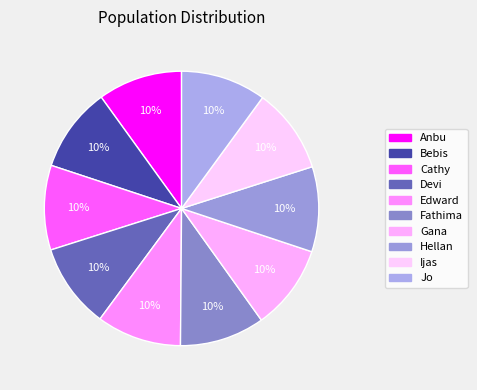

Is there any slice that represents more than half of the pie?

No